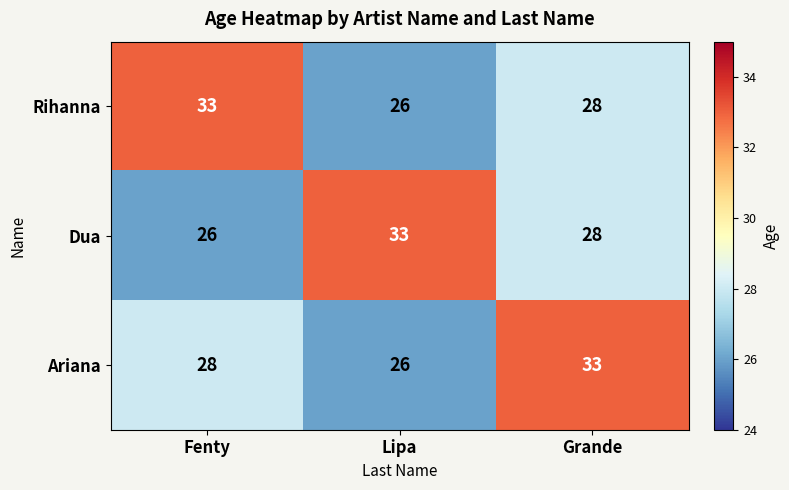

The value of Ariana at Fenty is 10. True or false?

False